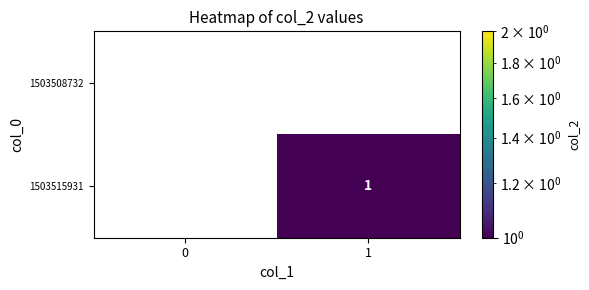

Is it true that 1503508732 equals 0 at 1?

True